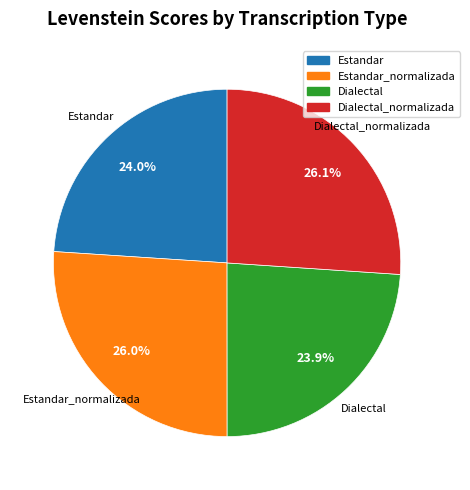

Is there a majority slice in this chart?

No